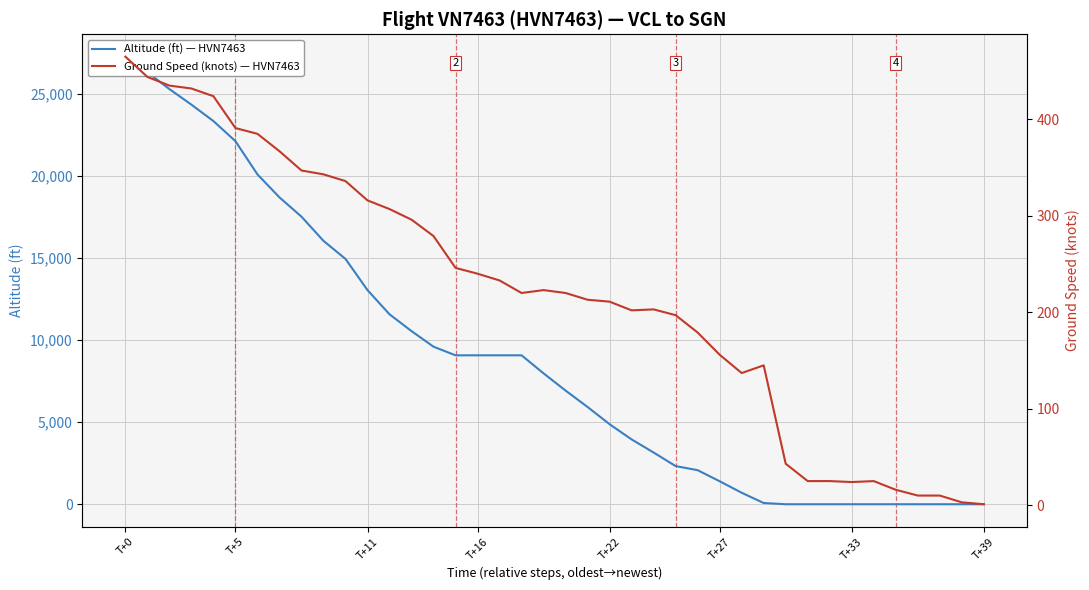

How many times do ground_speed and altitude cross each other?

1